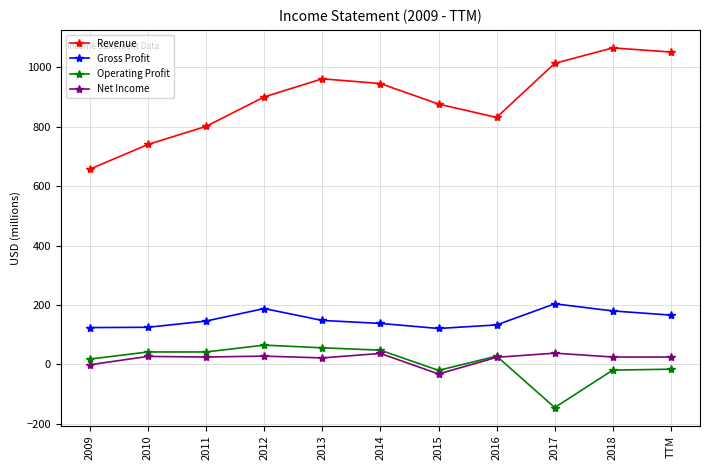

What is the lowest value of the Operating Profit series?

-145